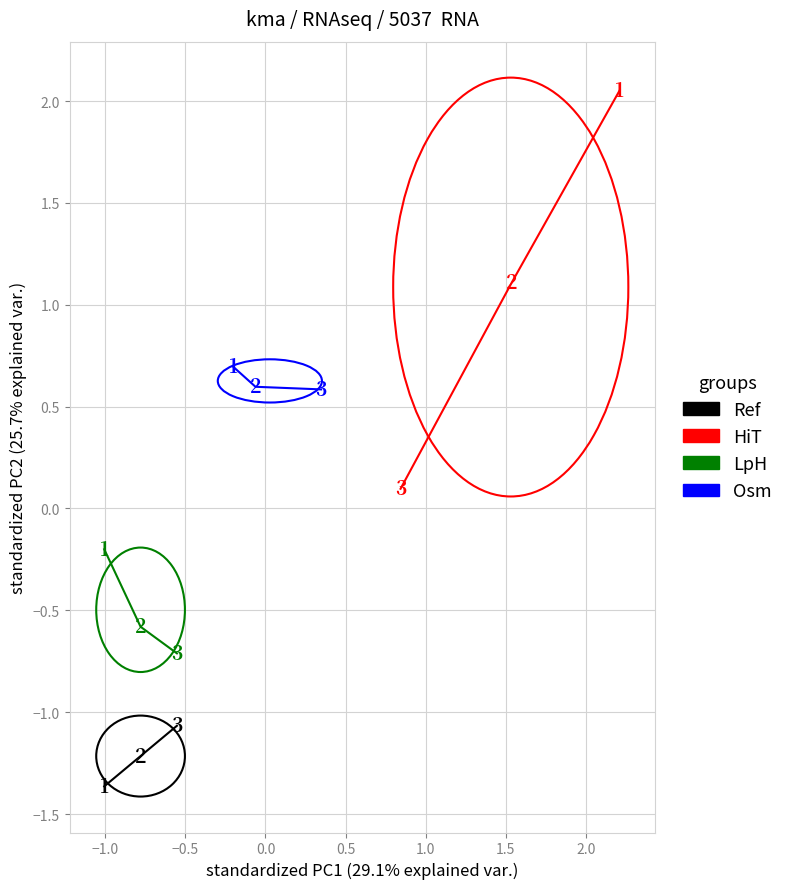

Which series has the largest Y range (max minus min)?

HiT